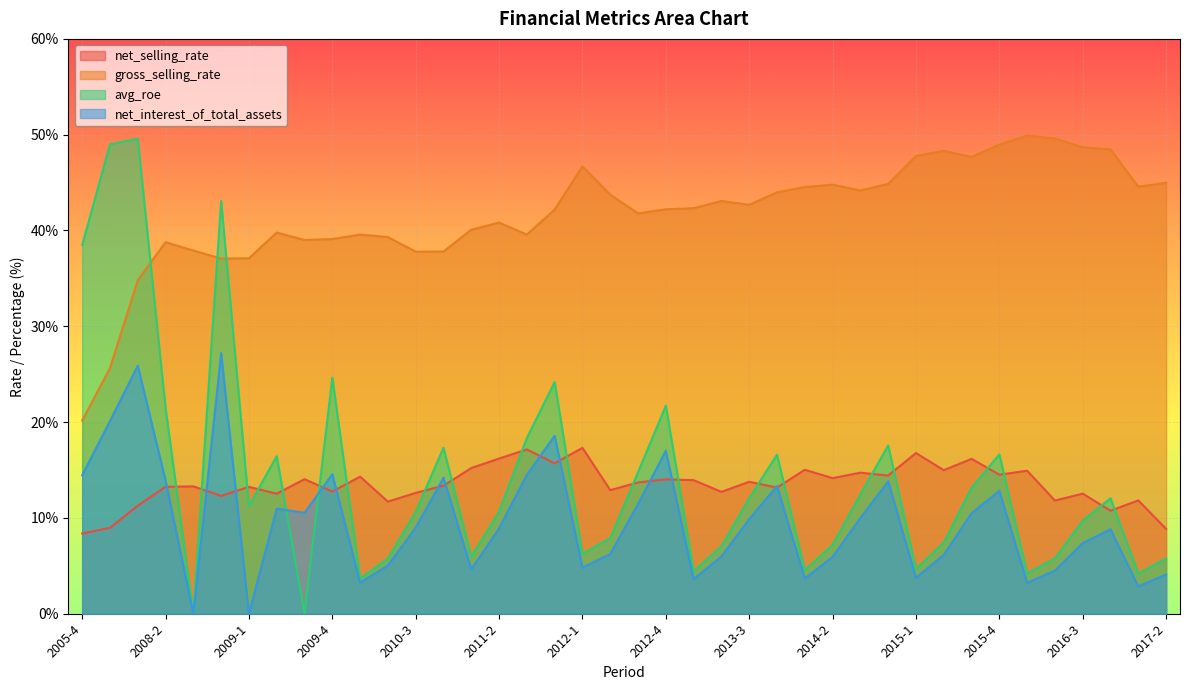

Which label corresponds to the largest value in the chart?

2016-1